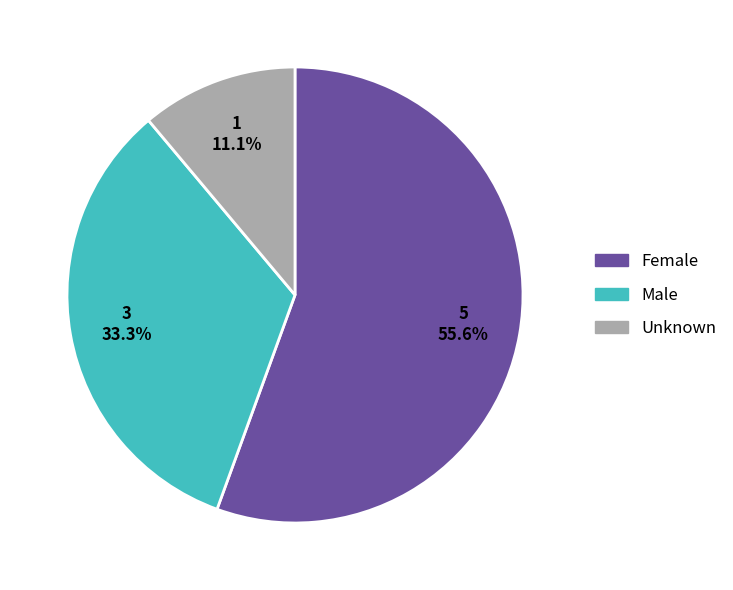

Which category accounts for the majority?

Female